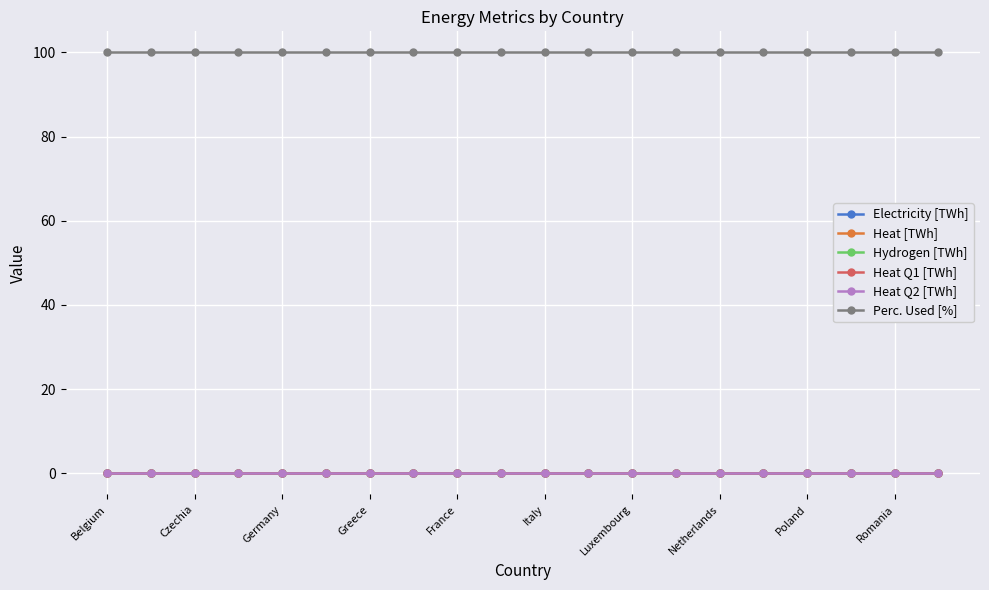

Is this an area chart (filled region under the line)?

No